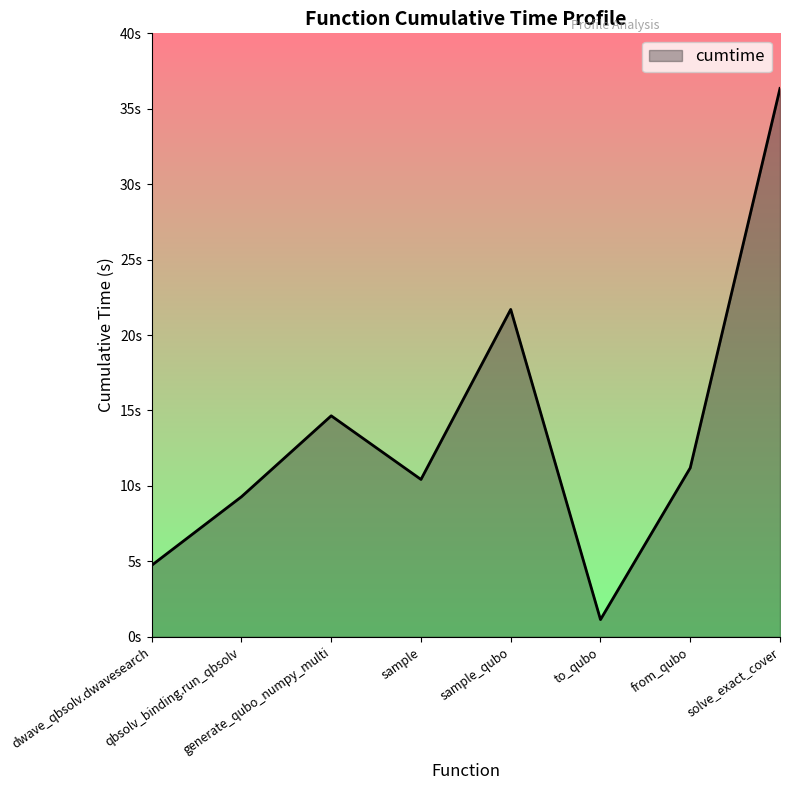

True or false: the data shows 49.0 at solve_exact_cover.

False